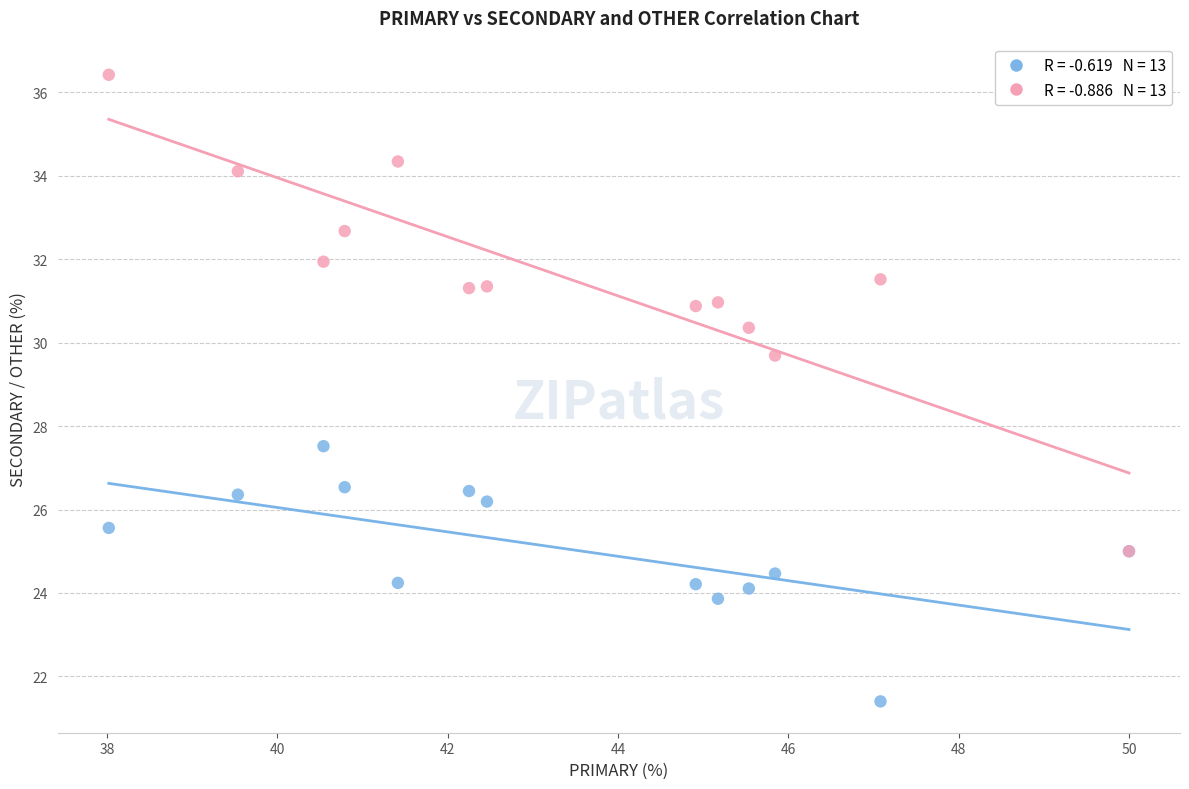

Across all series, what Y value is closest to 28?

27.5